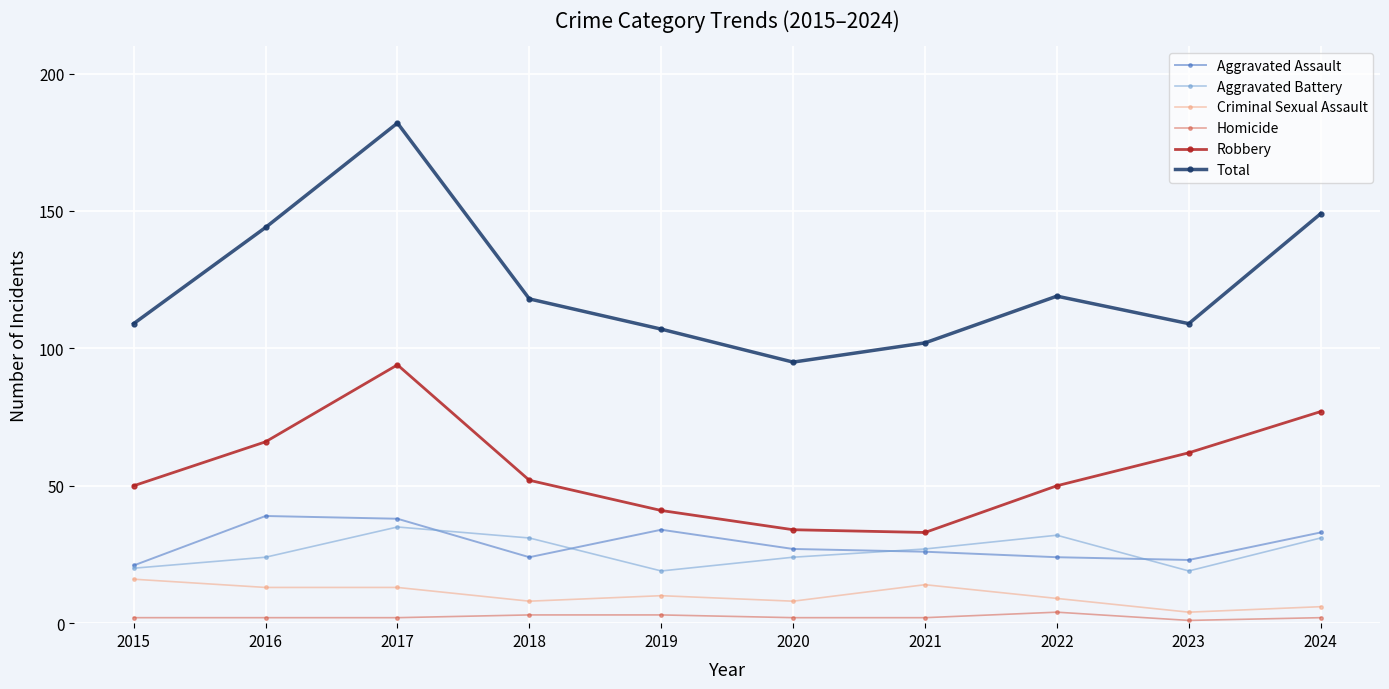

What is the greatest value displayed?

182